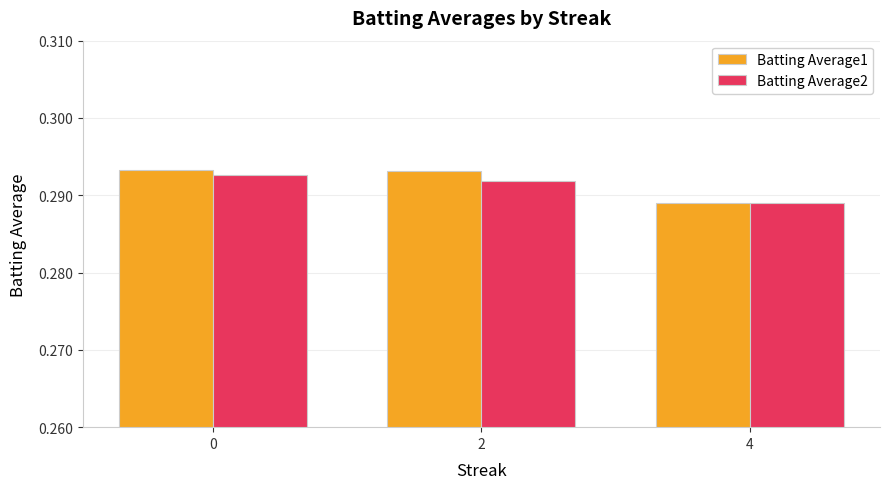

What are all the series names shown in the legend?

Batting Average1, Batting Average2